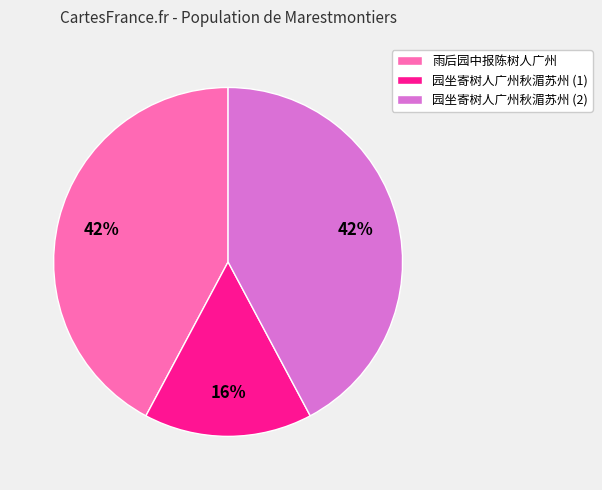

Which has a higher value, 雨后园中报陈树人广州 or 园坐寄树人广州秋湄苏州 (1)?

雨后园中报陈树人广州